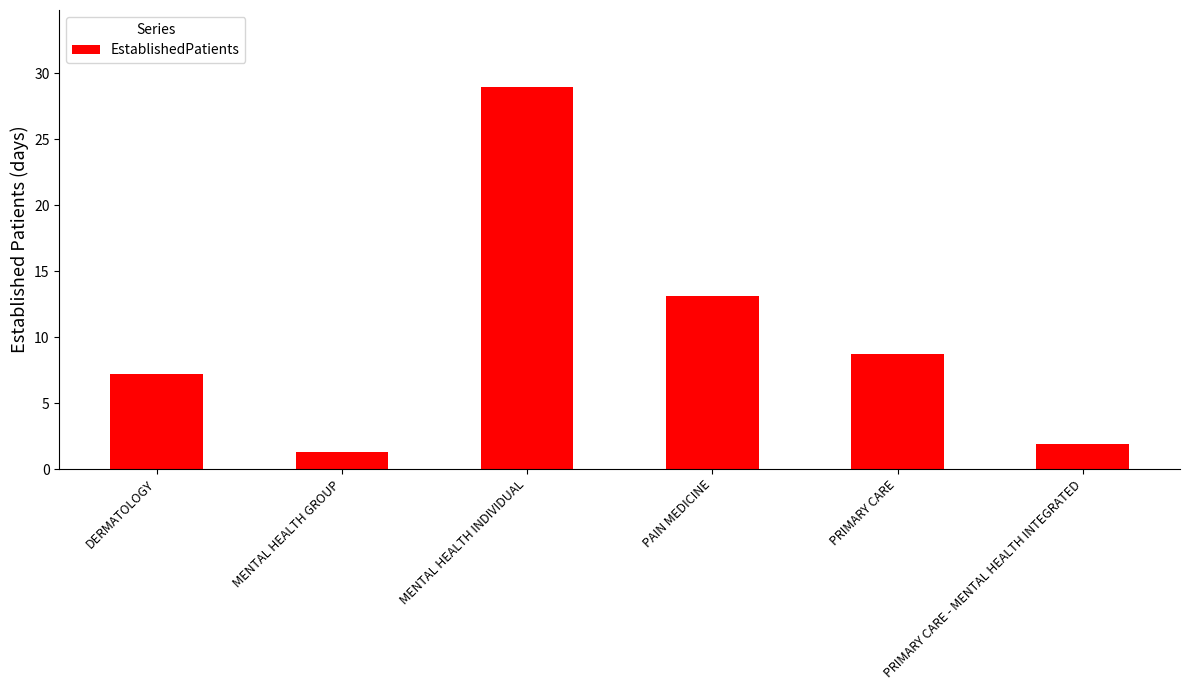

Reading right to left, extract all data points from this chart.

1.9	8.7	13.1	29.0	1.3	7.2